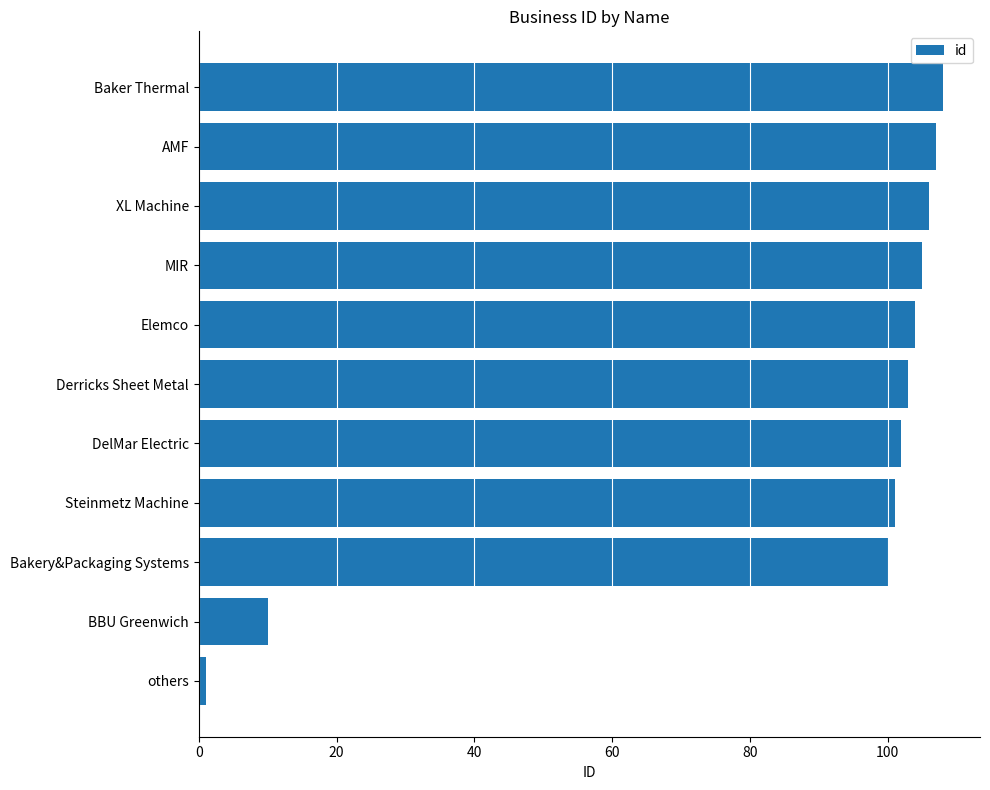

Which category has the highest value across all series?

Baker Thermal